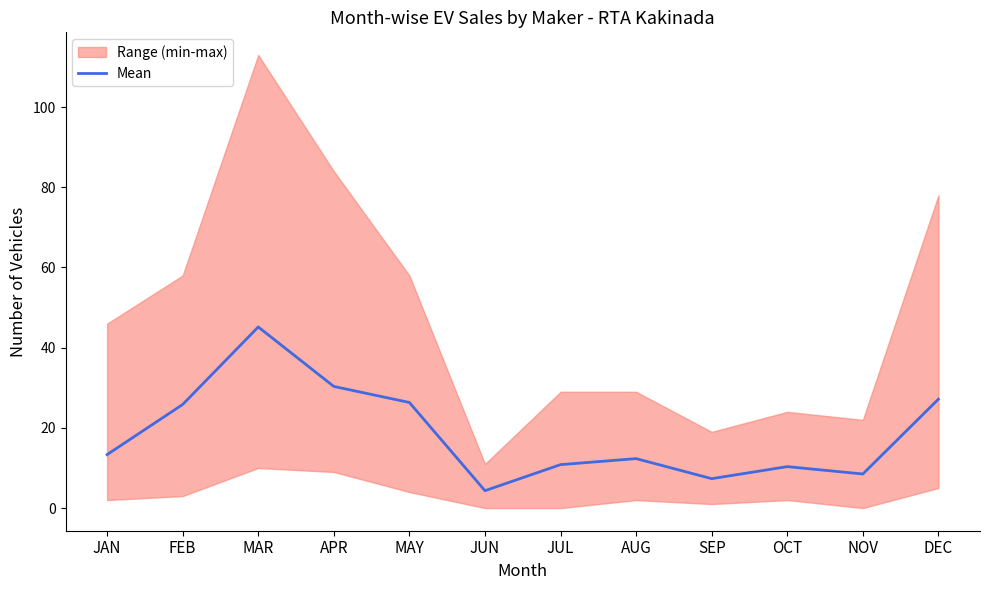

What is the difference between the maximum and minimum values?

40.8